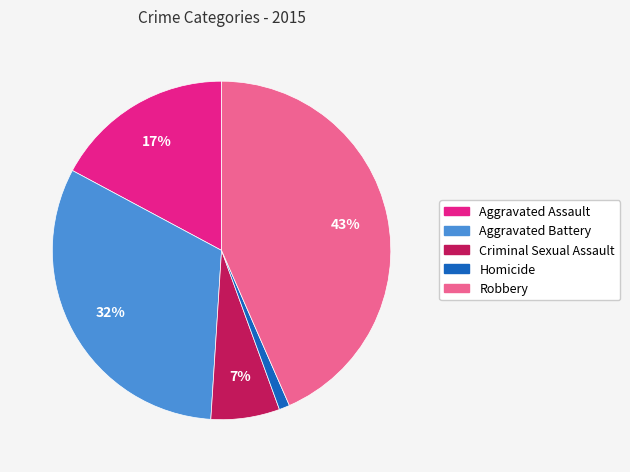

Do Aggravated Battery and Robbery together represent more than half of the pie?

Yes